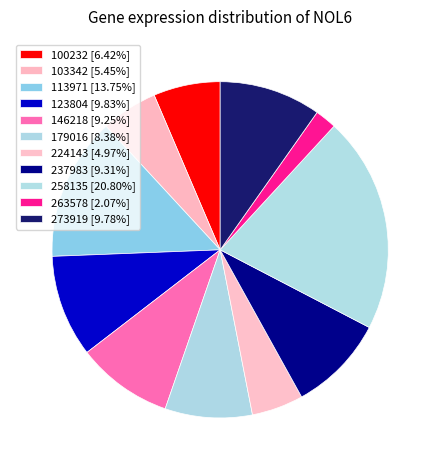

Count the number of slices in the pie.

11